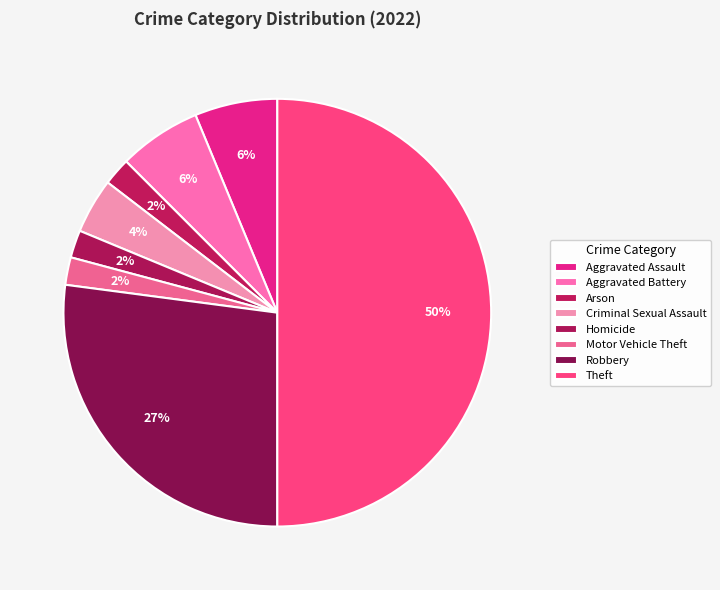

Does Arson represent more than half of the total?

No